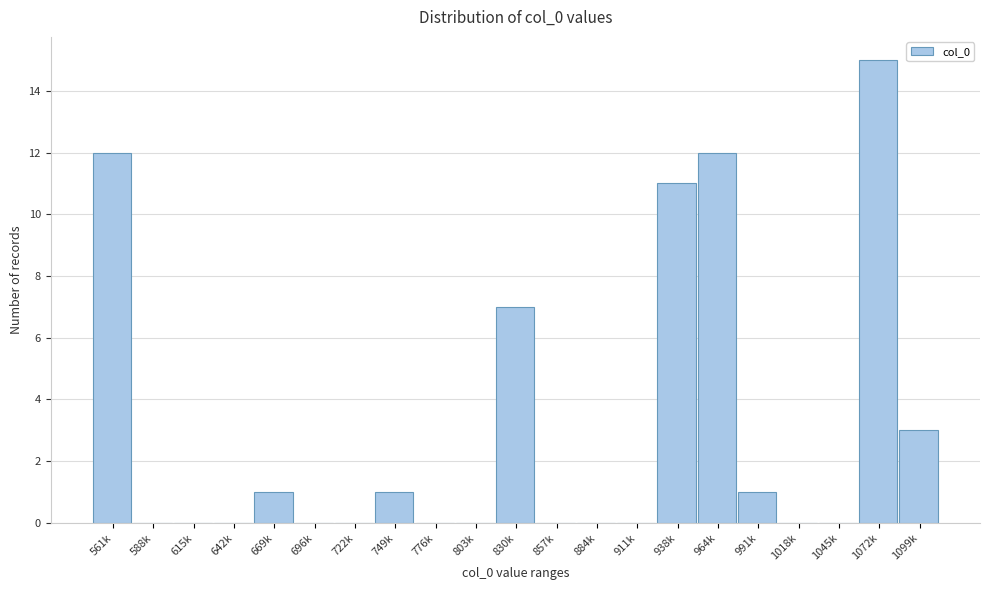

Reading left to right, transcribe all the data shown in this chart.

561k=12	588k=0	615k=0	642k=0	669k=1	696k=0	722k=0	749k=1	776k=0	803k=0	830k=7	857k=0	884k=0	911k=0	938k=11	964k=12	991k=1	1018k=0	1045k=0	1072k=15	1099k=3